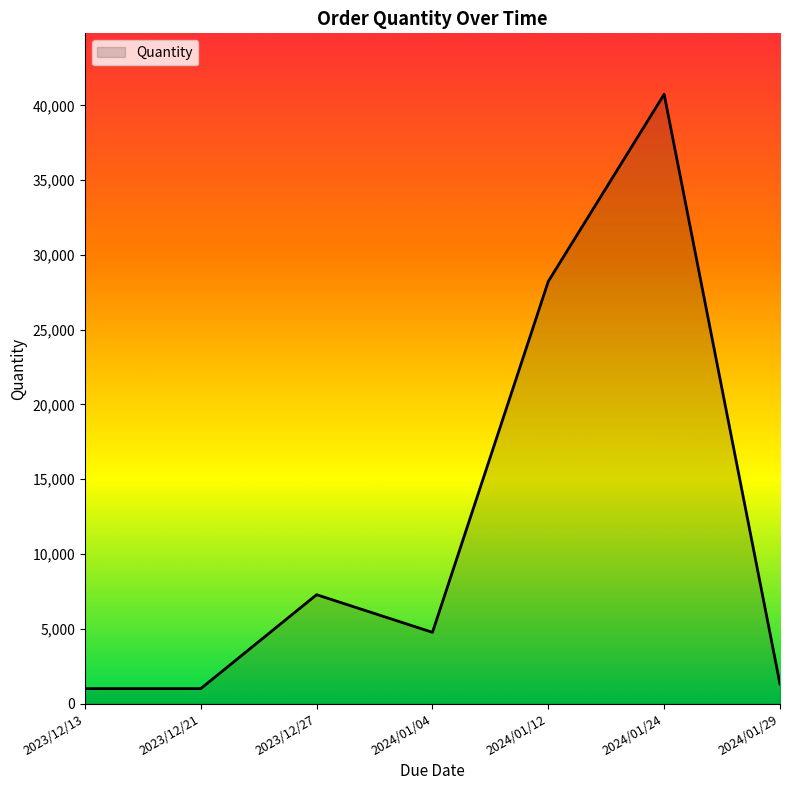

Which category has the highest value across all series?

2024/01/24